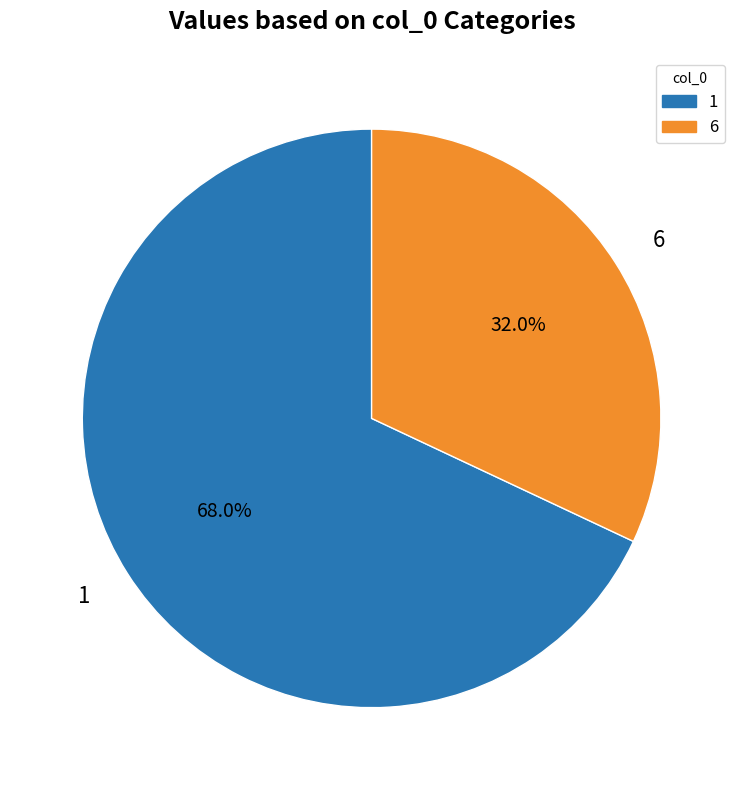

Does any single category account for the majority?

Yes